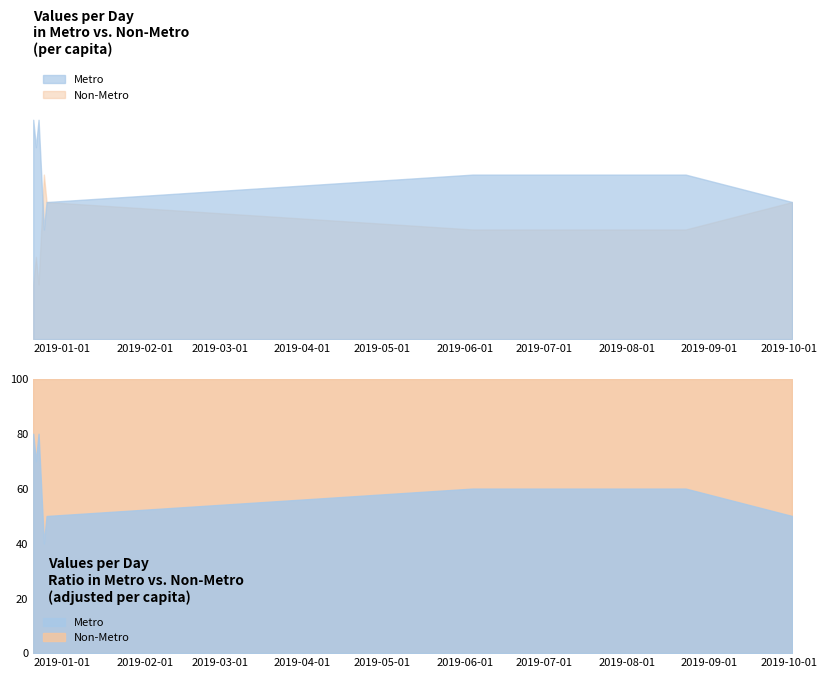

Which series has the largest total across all categories?

Metro